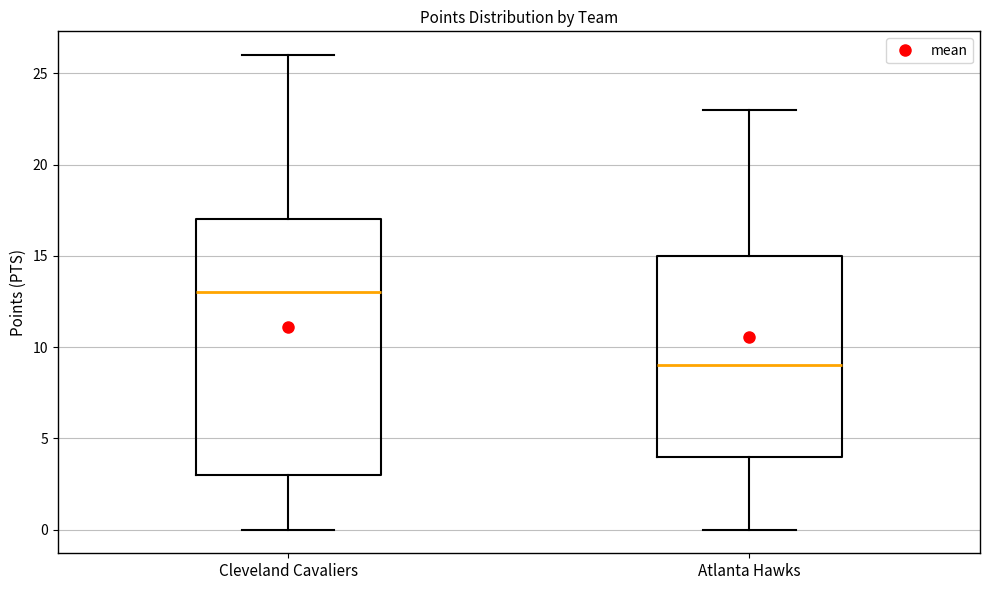

Which box has the highest median line?

Cleveland Cavaliers